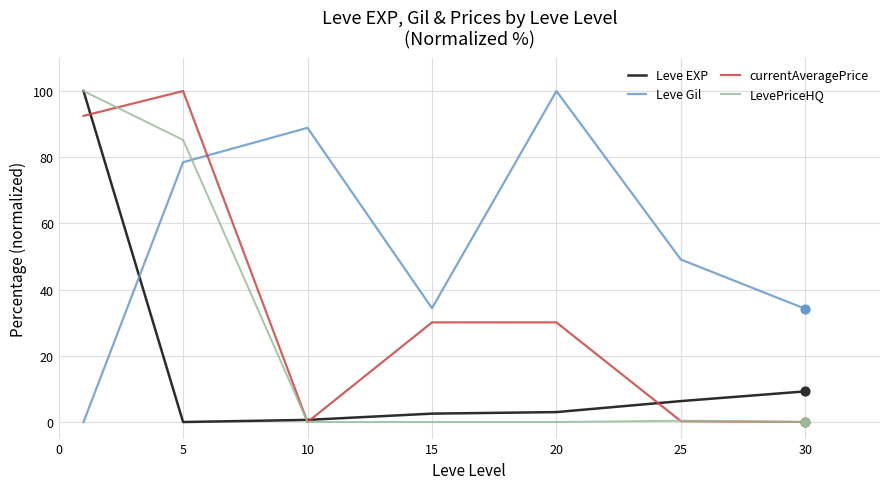

True or false: currentAveragePrice and Leve Gil intersect in this chart.

True